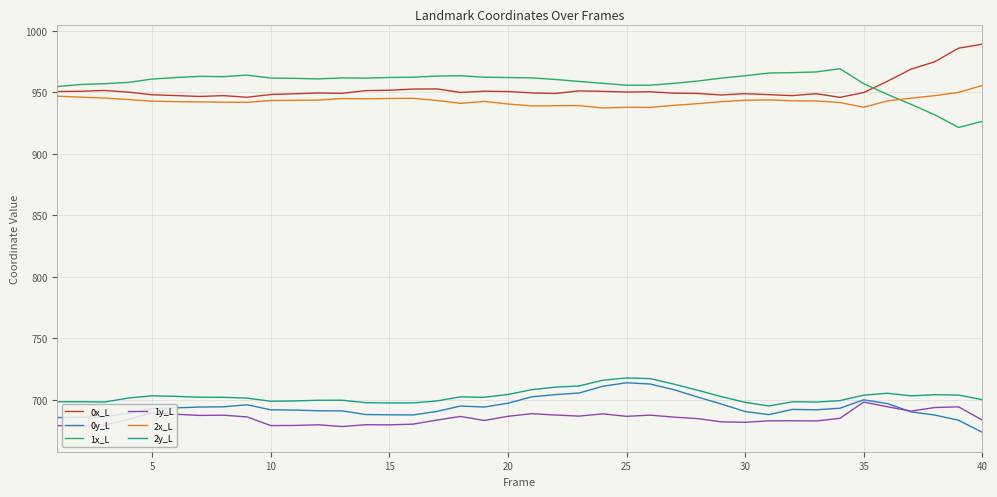

Count the number of categories in the chart.

40